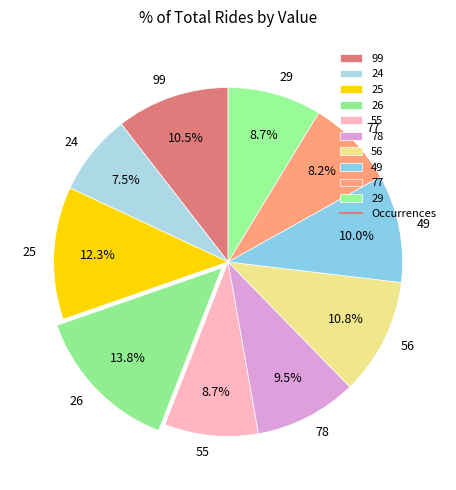

Is 55 the majority of the pie?

No